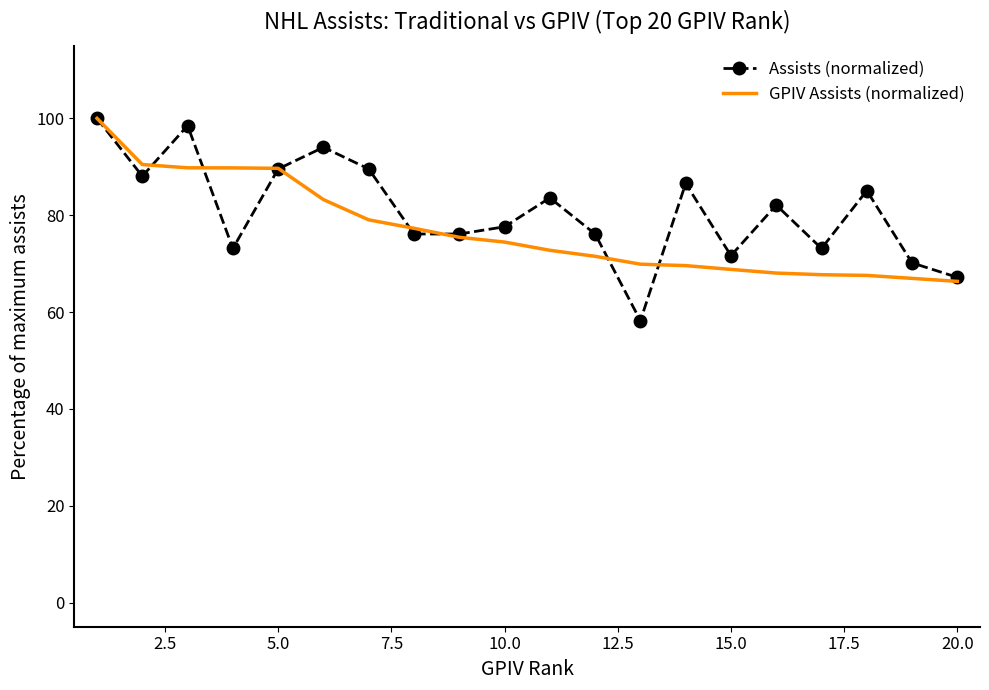

Which series has the largest range (max minus min)?

Assists (normalized)